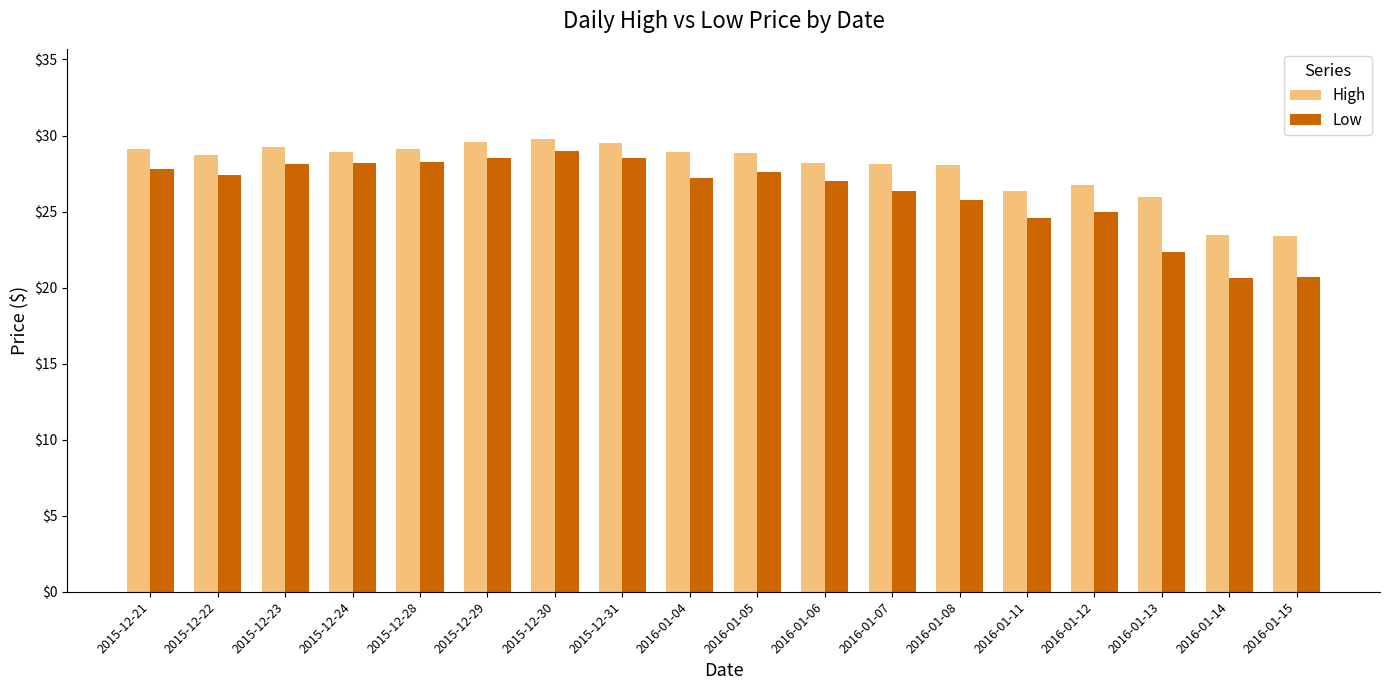

What is the value of the Low bar at the 11th from the left?

27.0